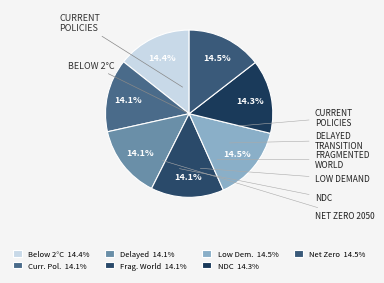

Which category has the biggest portion of the pie?

Low demand